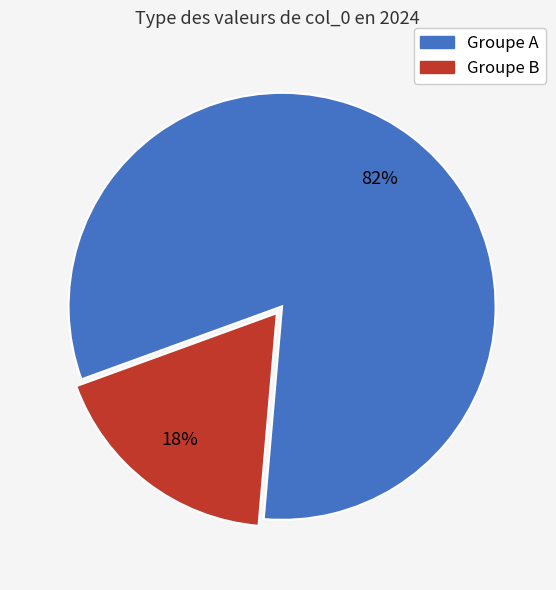

To the nearest percent, what is the average slice percentage?

50%